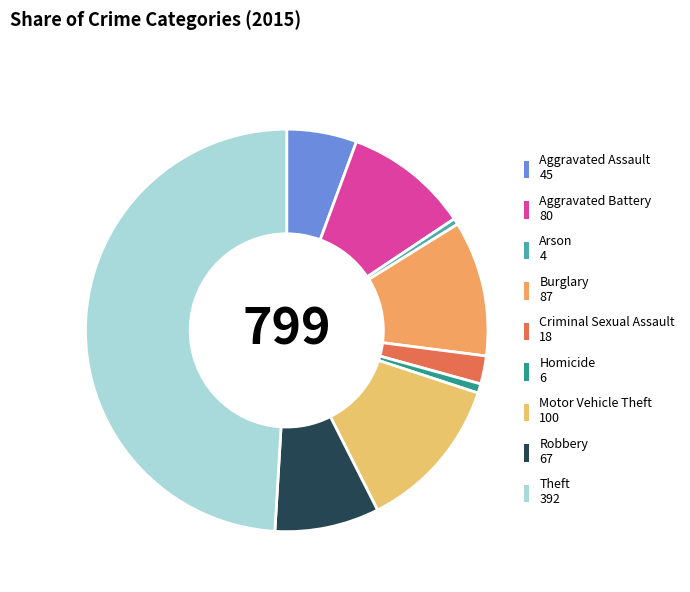

Is the sum of Aggravated Battery and Homicide greater than half?

No